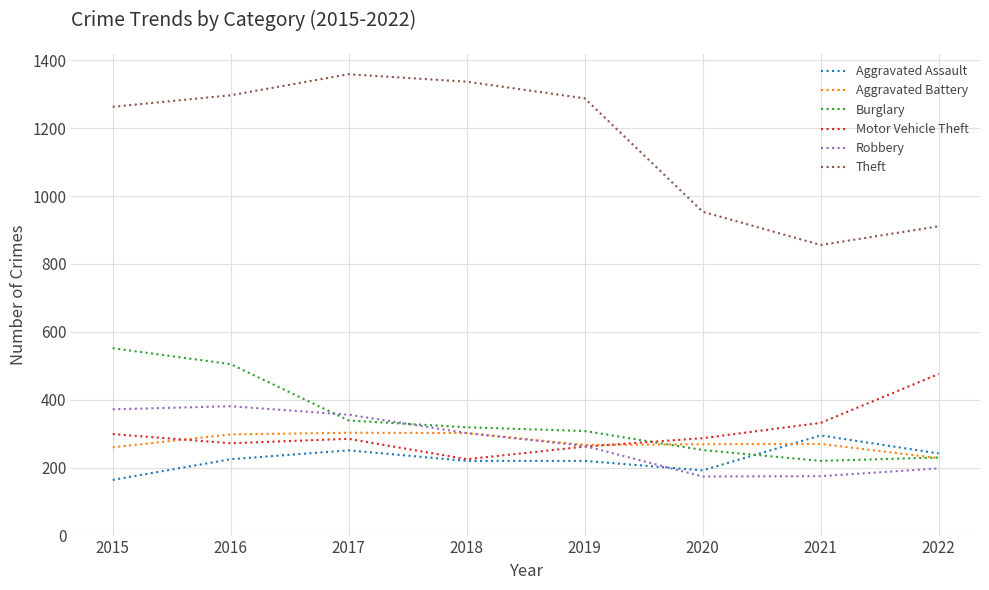

At which category does the chart reach its peak across all series?

2017